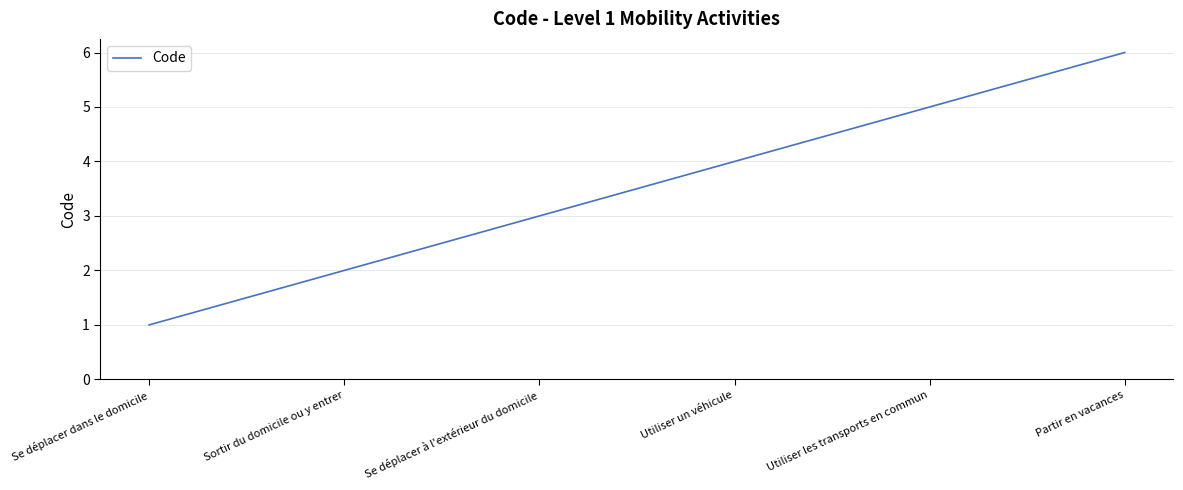

Reading left to right, transcribe all the data shown in this chart.

1	2	3	4	5	6